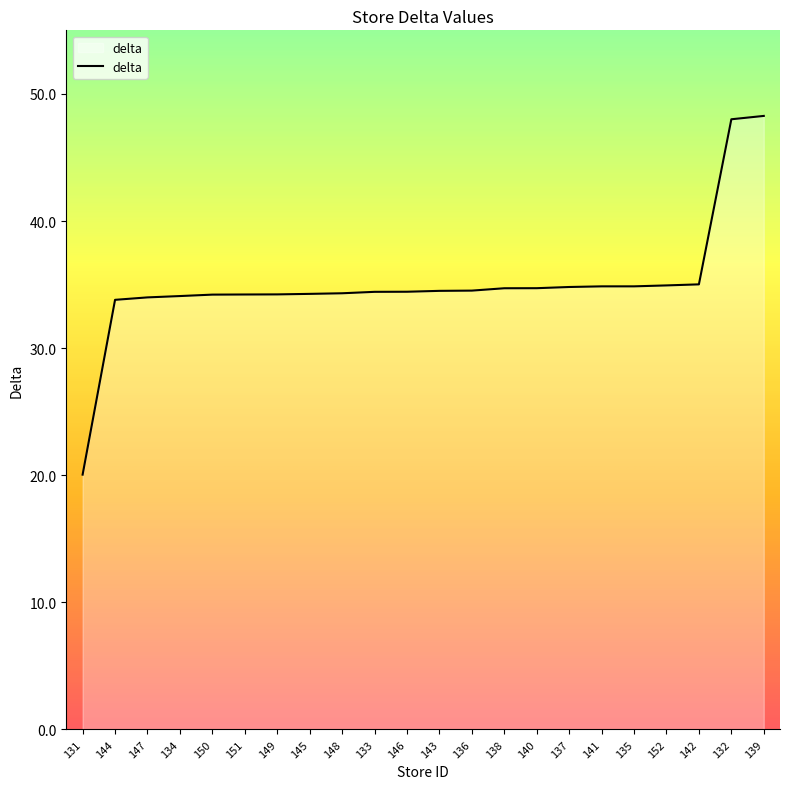

Reading left to right, transcribe all the data shown in this chart.

131=20.0	144=33.8	147=34.0	134=34.1	150=34.2	151=34.2	149=34.2	145=34.3	148=34.3	133=34.4	146=34.4	143=34.5	136=34.5	138=34.7	140=34.7	137=34.8	141=34.9	135=34.9	152=34.9	142=35.0	132=48.0	139=48.3